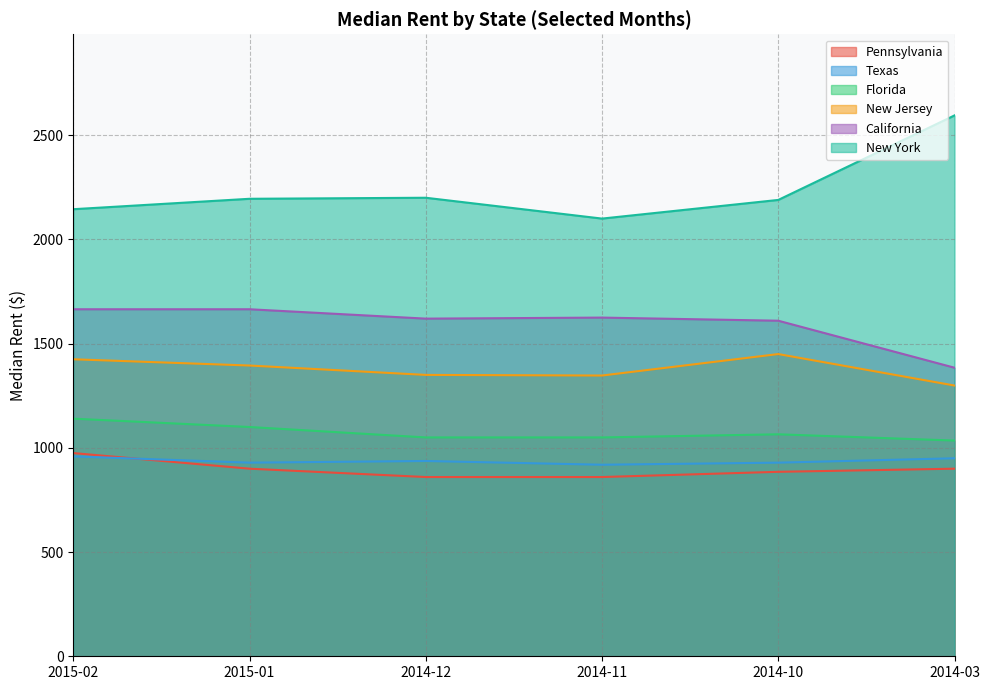

True or false: Florida and California cross at least once.

False